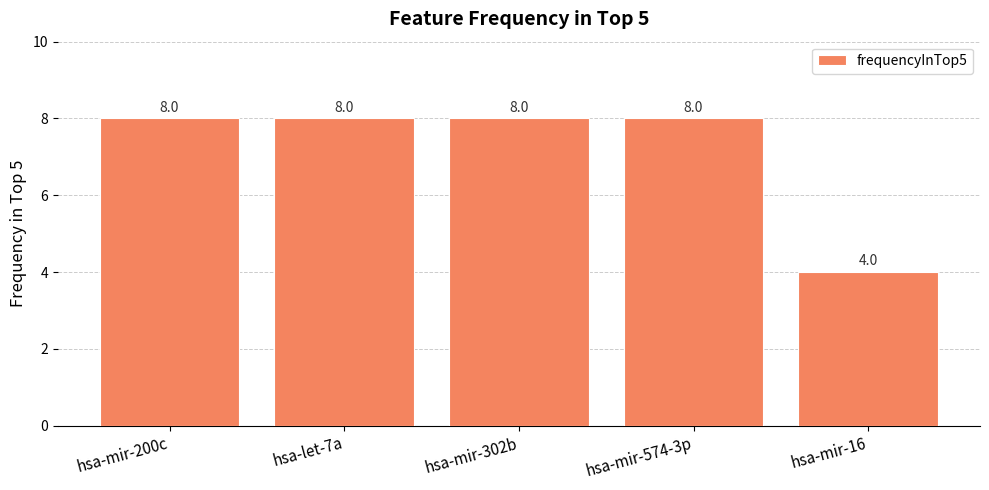

What is the value of the 2nd bar from the left?

8